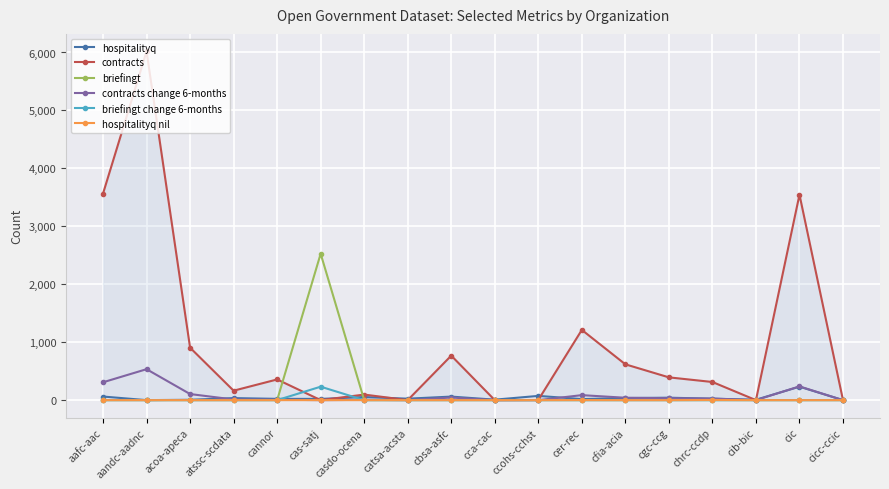

The value of hospitalityq at cer-rec is 18. True or false?

True